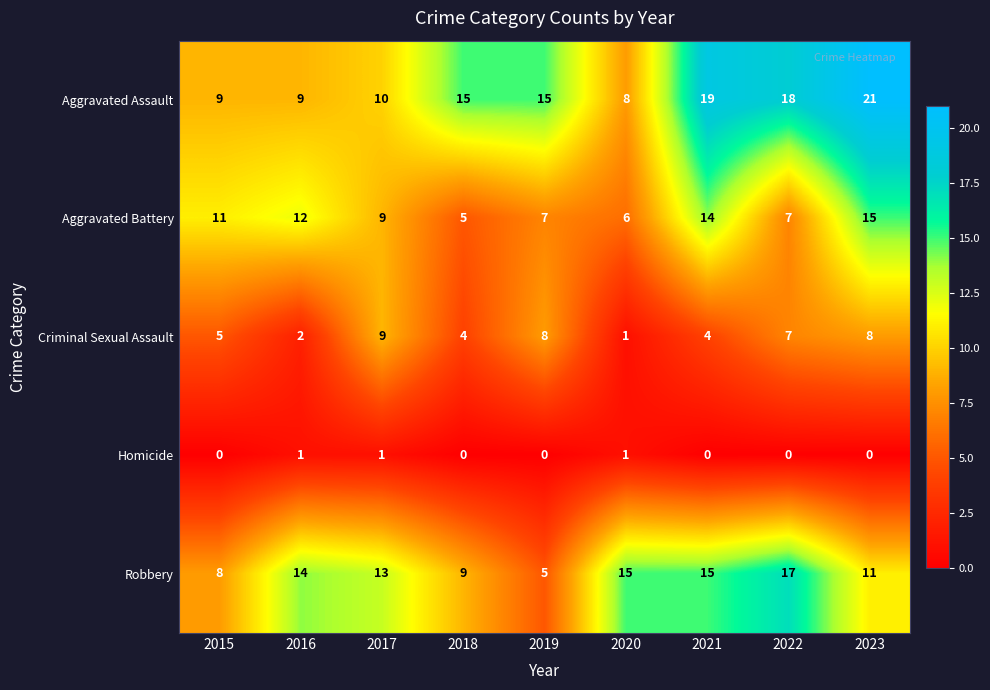

What is the spread (max minus min) of values at 2023?

21